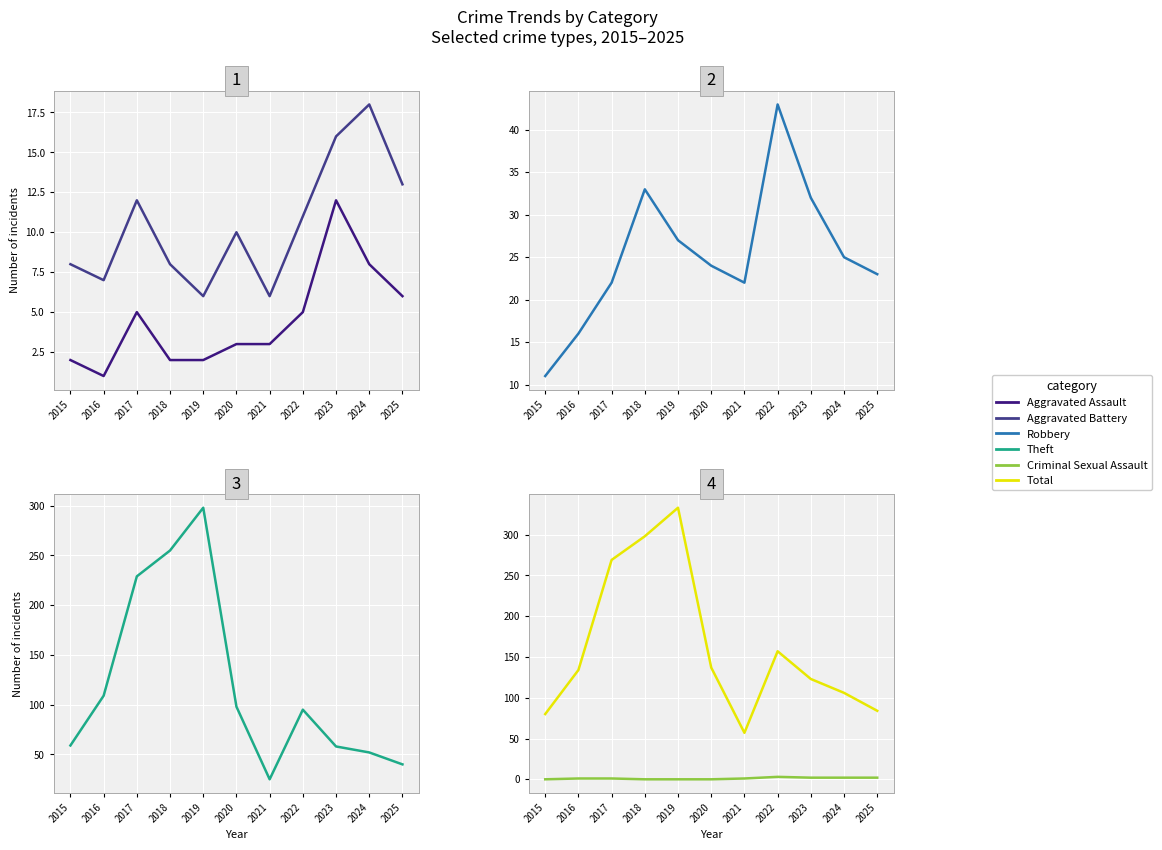

List the labels in order of Robbery value, largest first.

2022, 2018, 2023, 2019, 2024, 2020, 2025, 2017, 2021, 2016, 2015